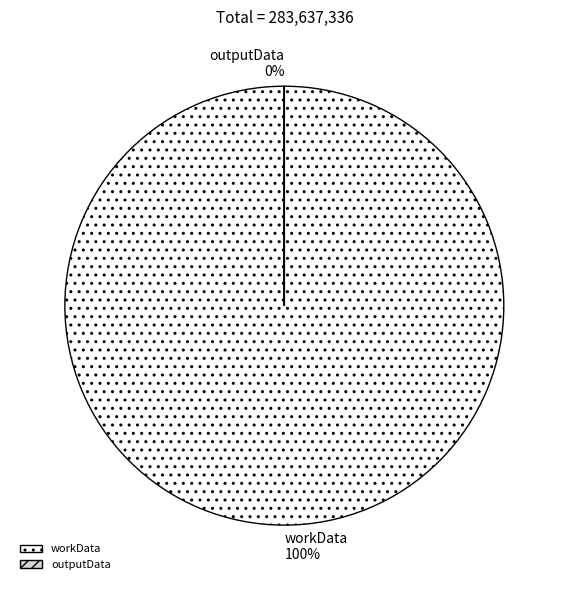

What is the smallest slice in the pie chart?

outputData